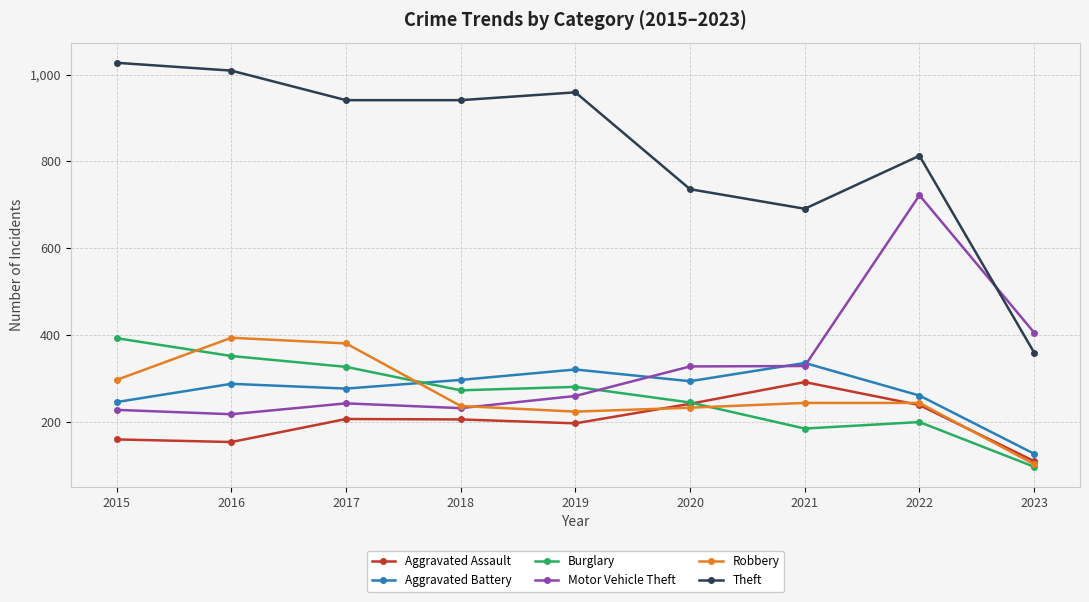

True or false: Aggravated Battery has more than 0 points higher than both neighbors.

True